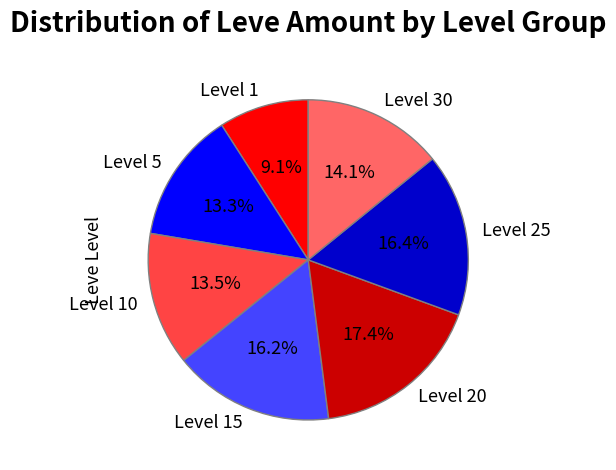

Is the sum of Level 1 and Level 10 greater than half?

No